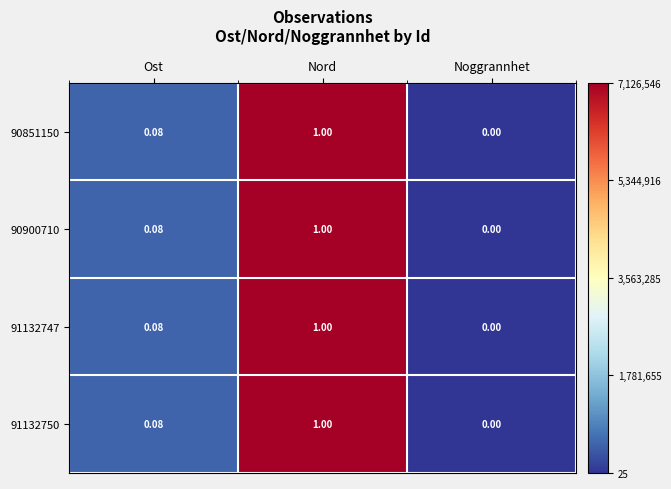

Which label corresponds to the largest value in the chart?

Nord